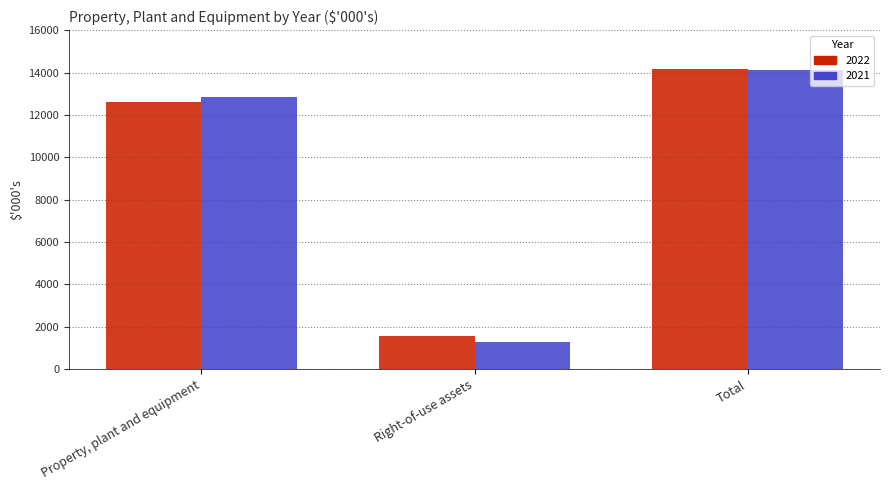

True or false: 2021 has a value of 21819 at Total.

False